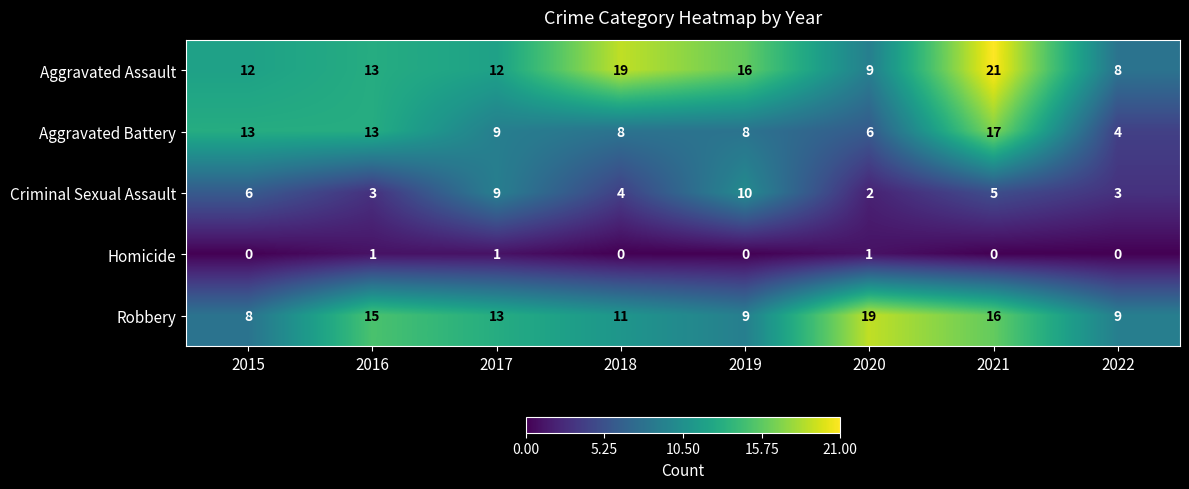

Where is Aggravated Assault nearest to the value 14?

2016